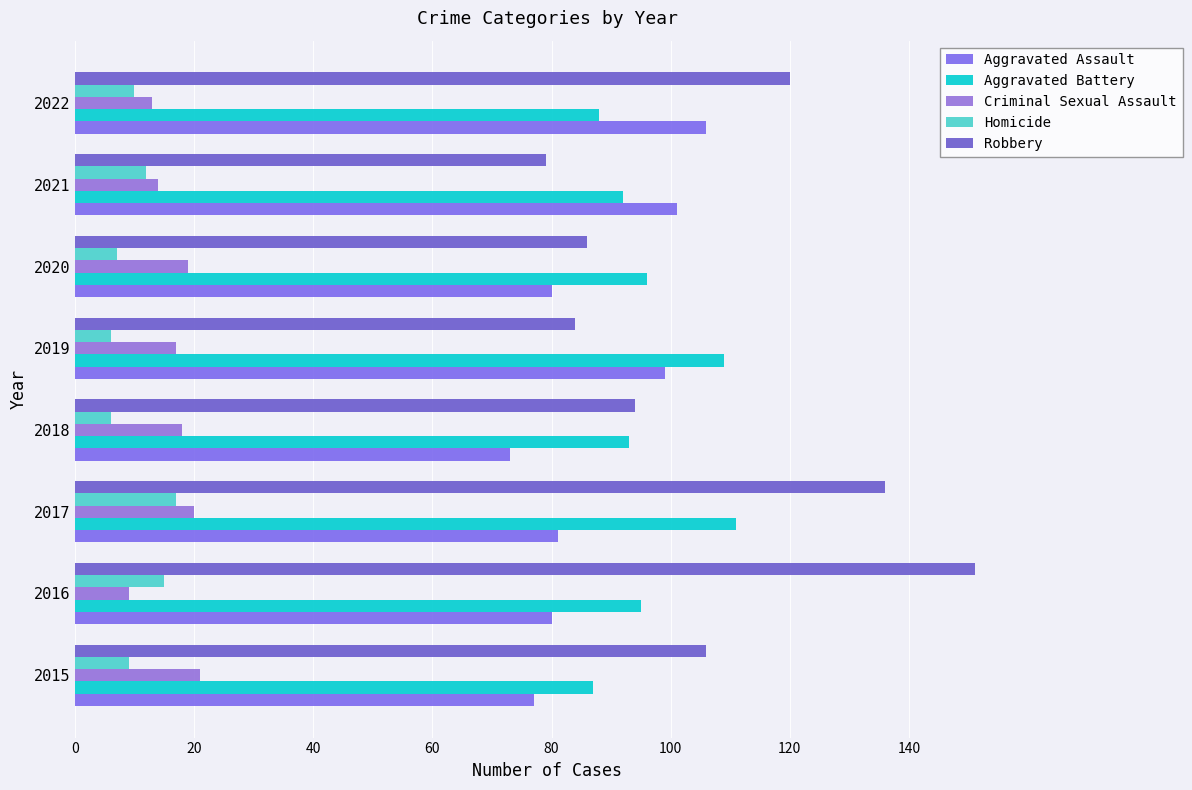

How many values in the Robbery series are below 106?

4